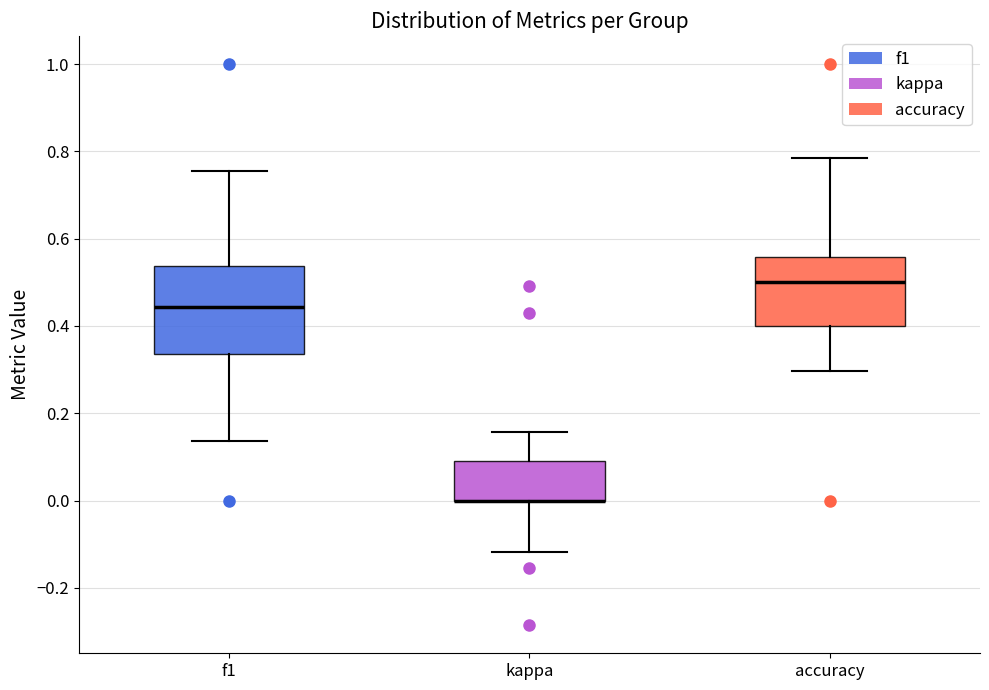

Comparing the boxes themselves (not the whiskers), which one is the tallest?

f1